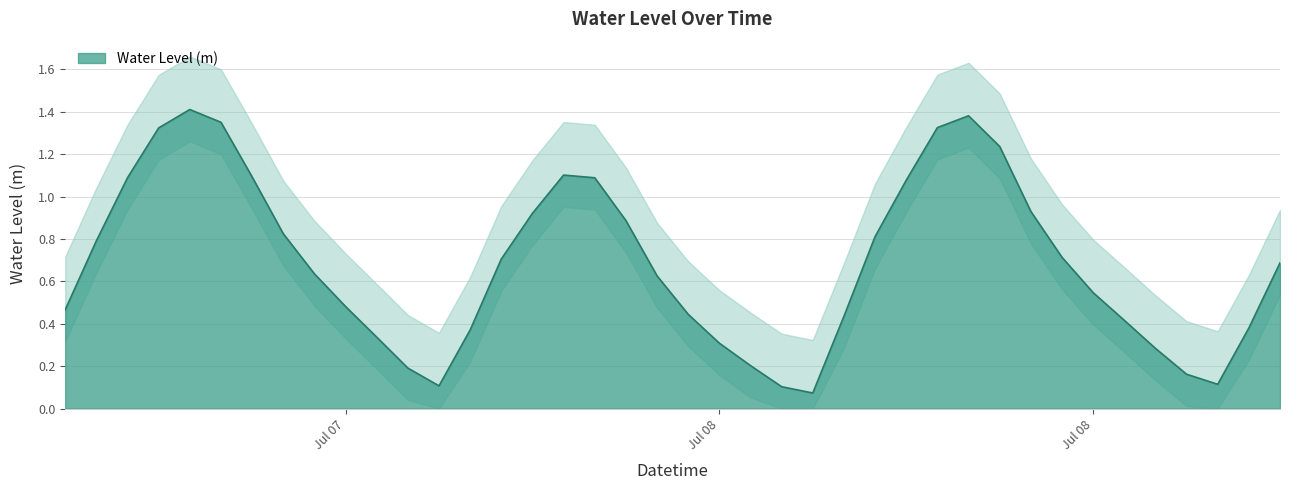

What is the label of the 21st point from the left?

2023-07-08 02:00:00